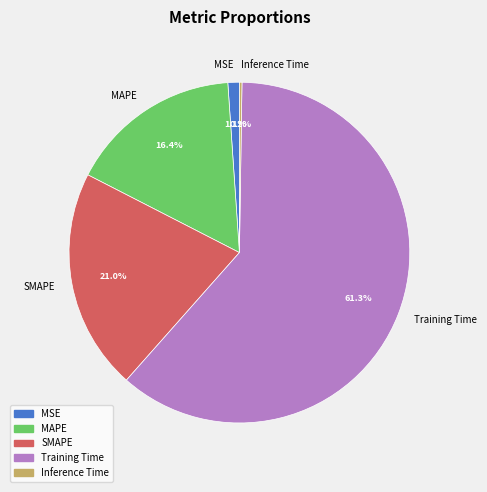

What percentage is the SMAPE slice, to the nearest percent?

21%